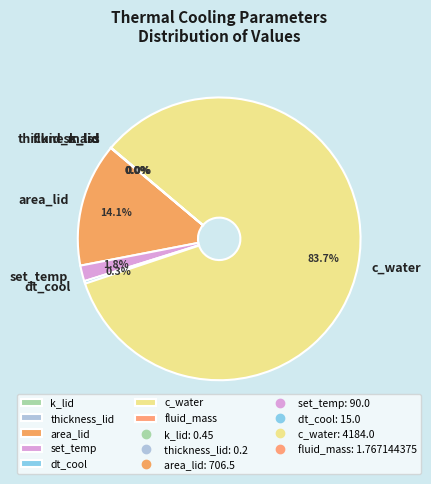

What portion of the pie excludes dt_cool?

99.7%